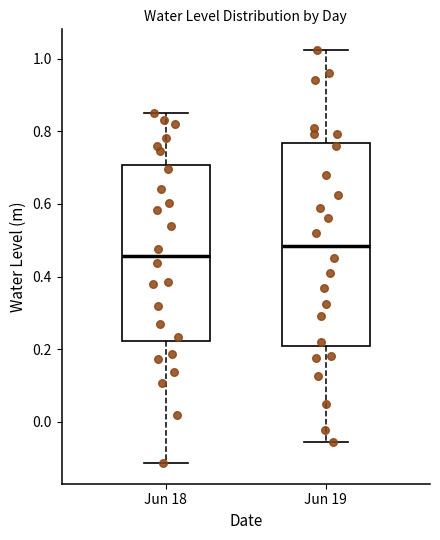

Which box's median line is the lowest?

Jun 18